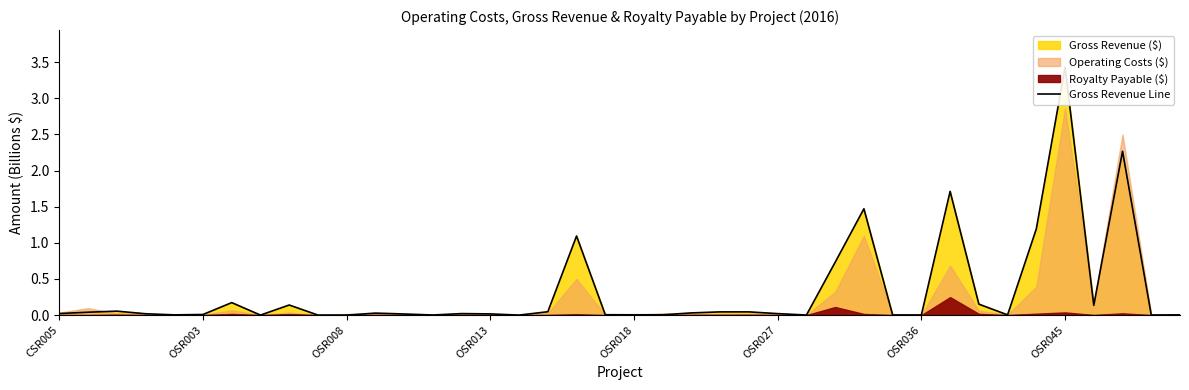

How many data points does each series have?

40